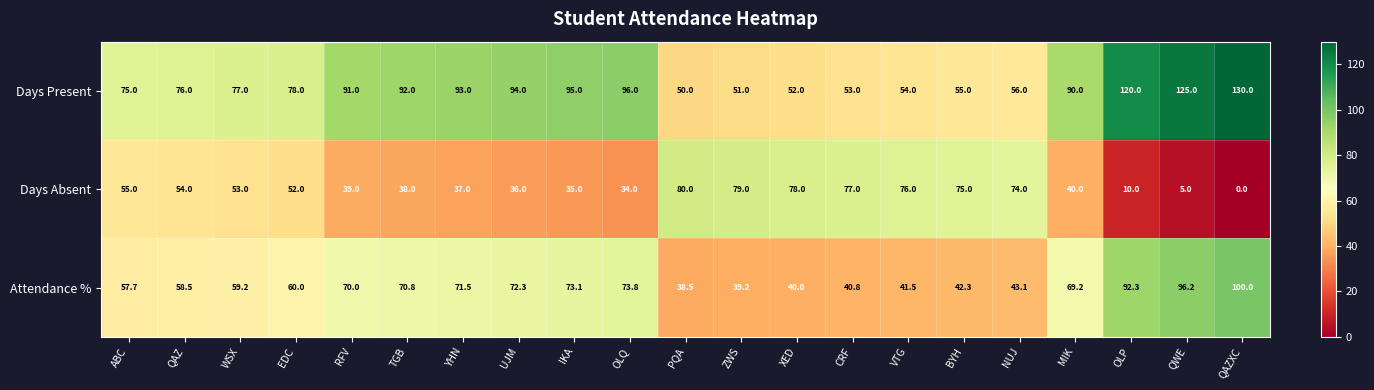

What is the approximate value of Attendance % at ZWS?

39.2